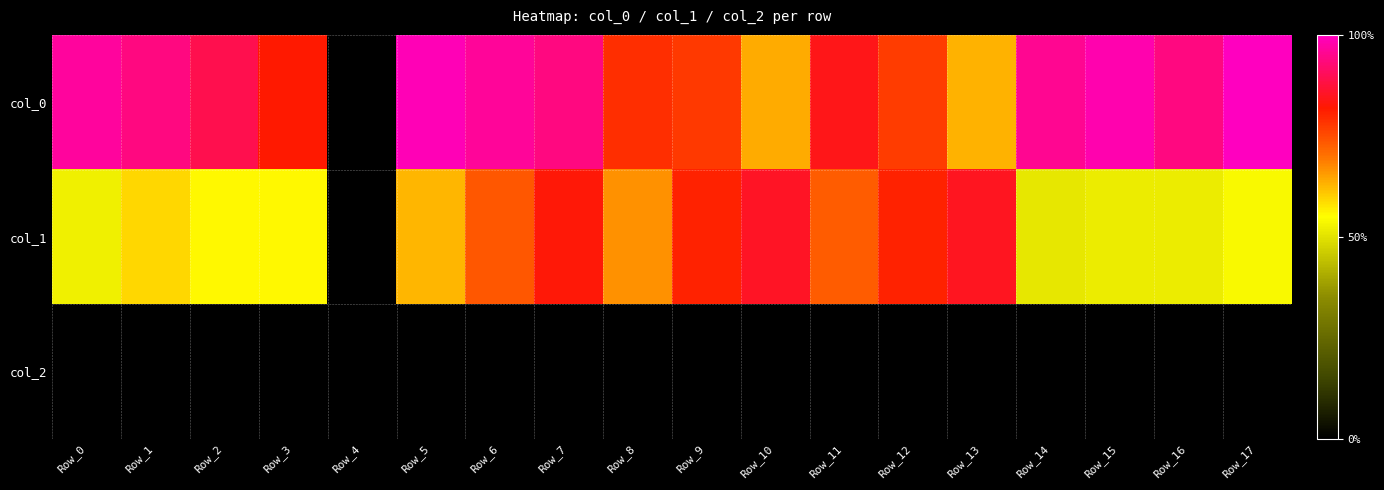

At which category does the chart reach its peak across all series?

Row_17